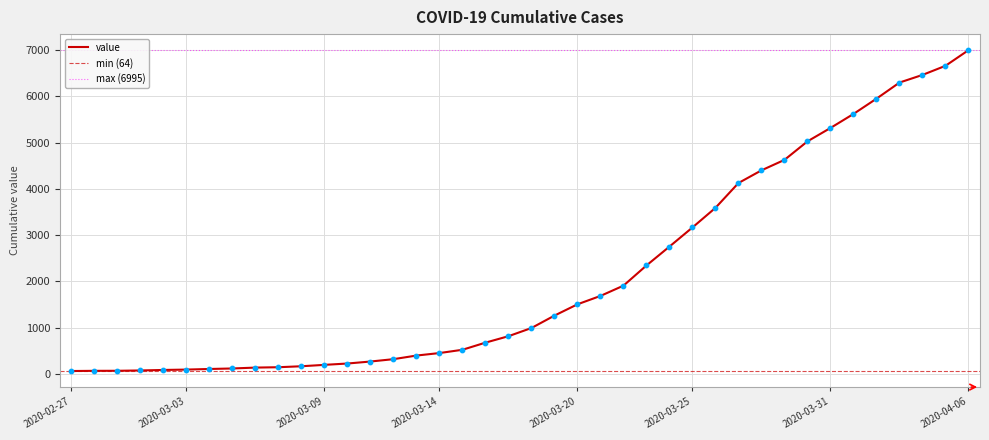

Between 2020-04-02 and 2020-03-26, which is larger?

2020-04-02